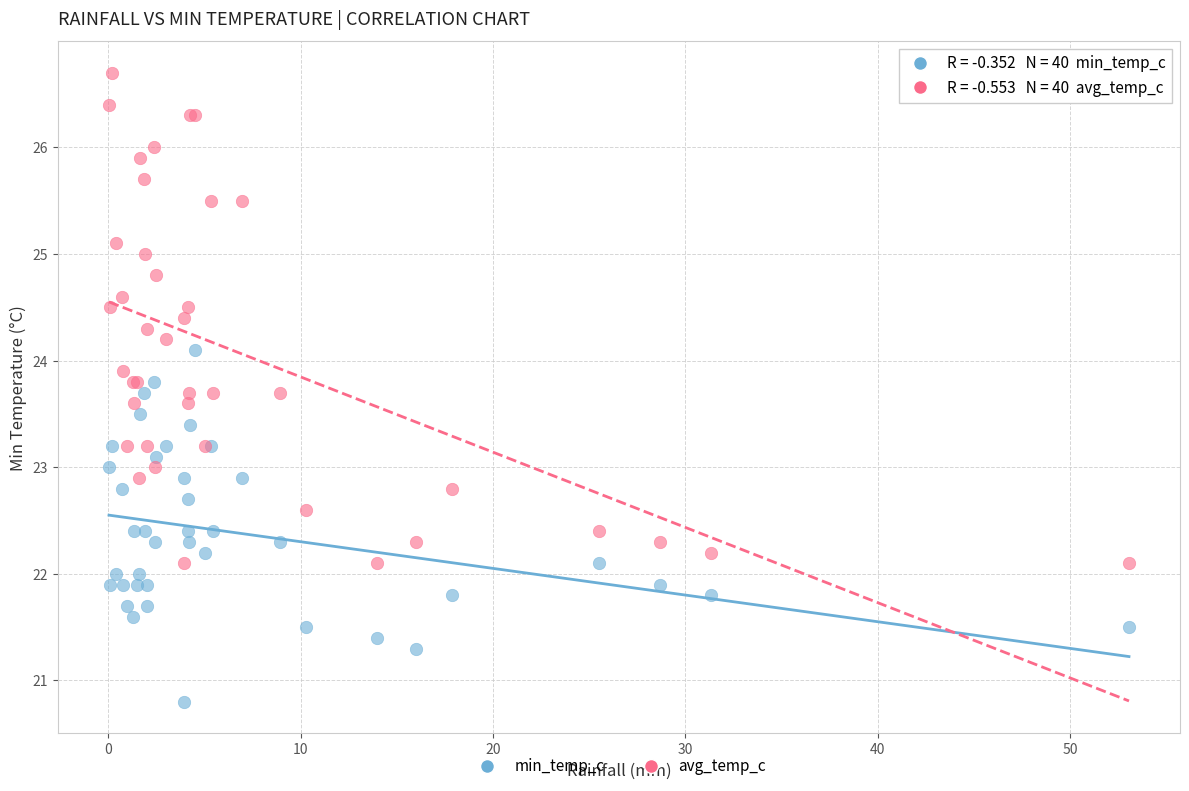

Which series has the largest Y range (max minus min)?

avg_temp_c